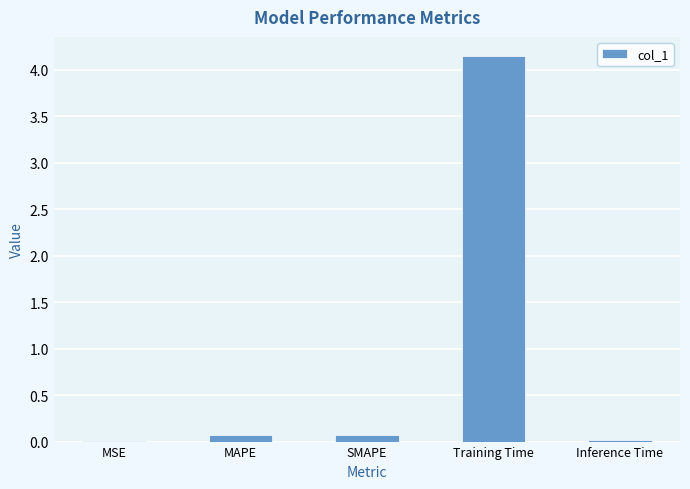

The value at MAPE is 0.1. True or false?

True